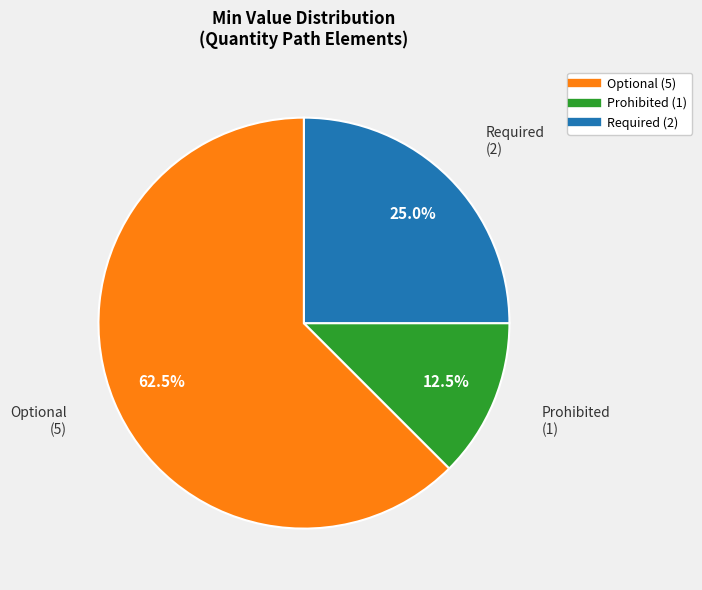

How many segments does this pie chart have?

3